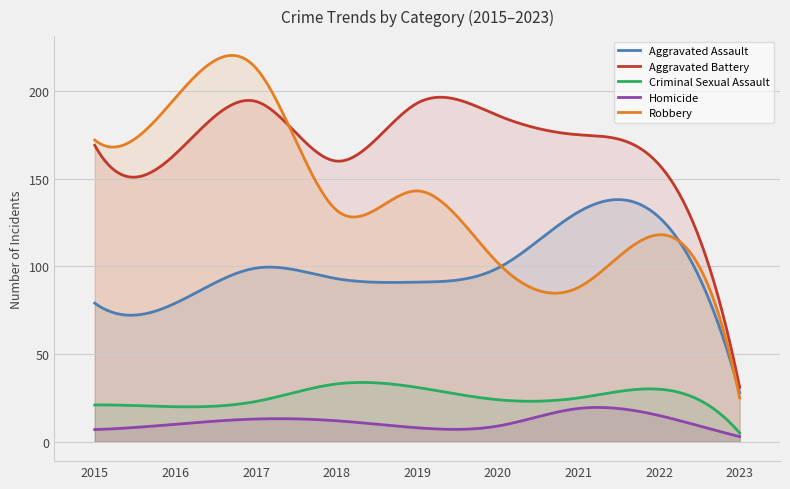

At which label is Aggravated Assault closest to 79?

2015